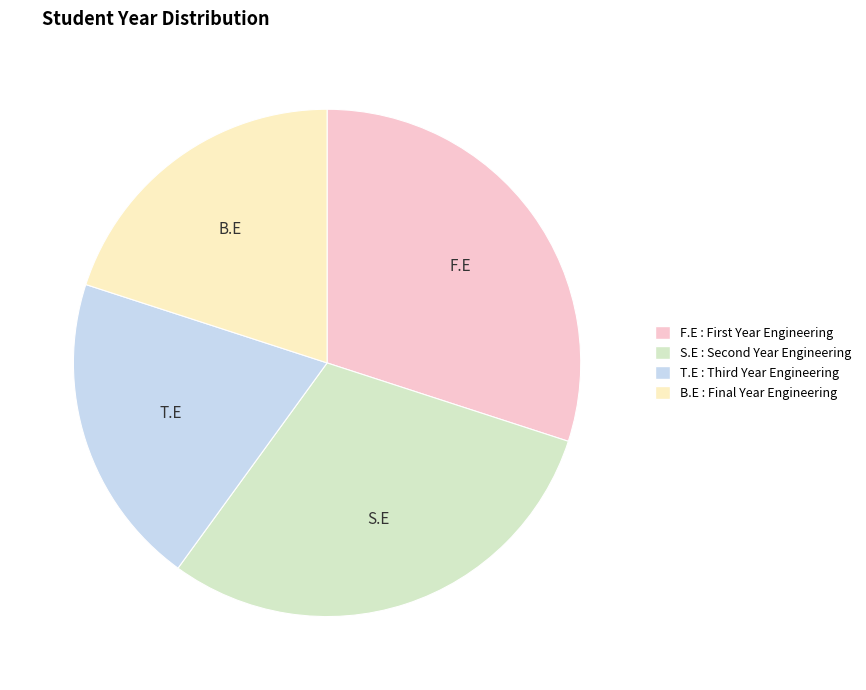

True or false: F.E accounts for 30% of the total.

True